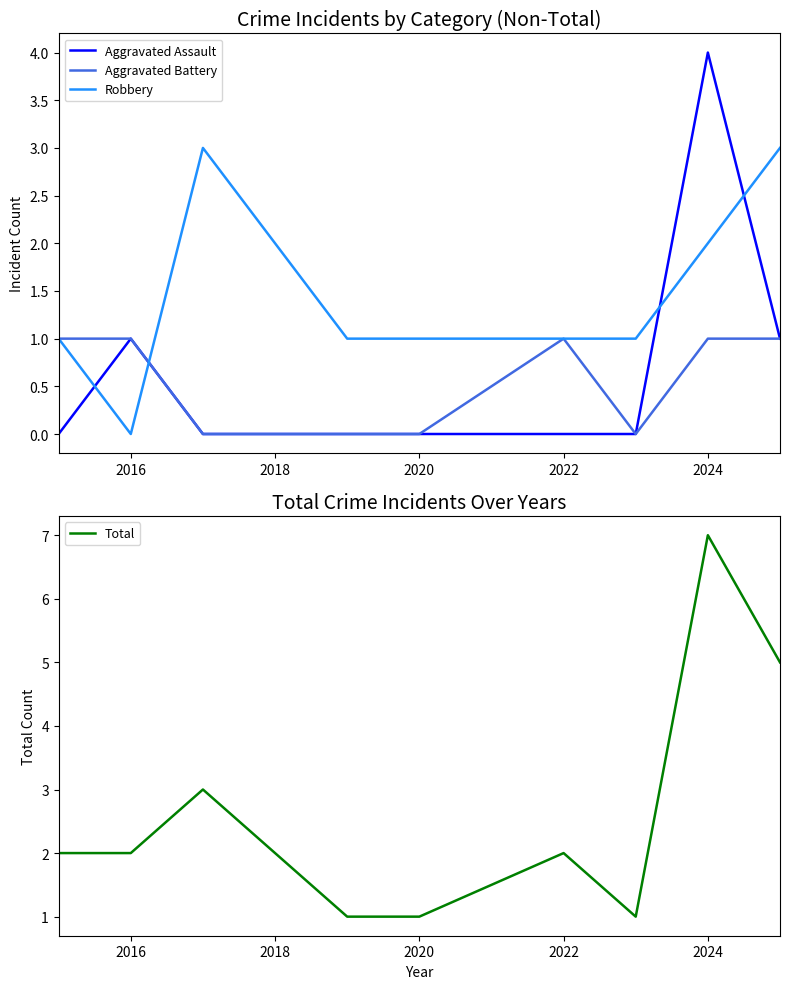

Does the chart display data point markers on the line(s)?

No